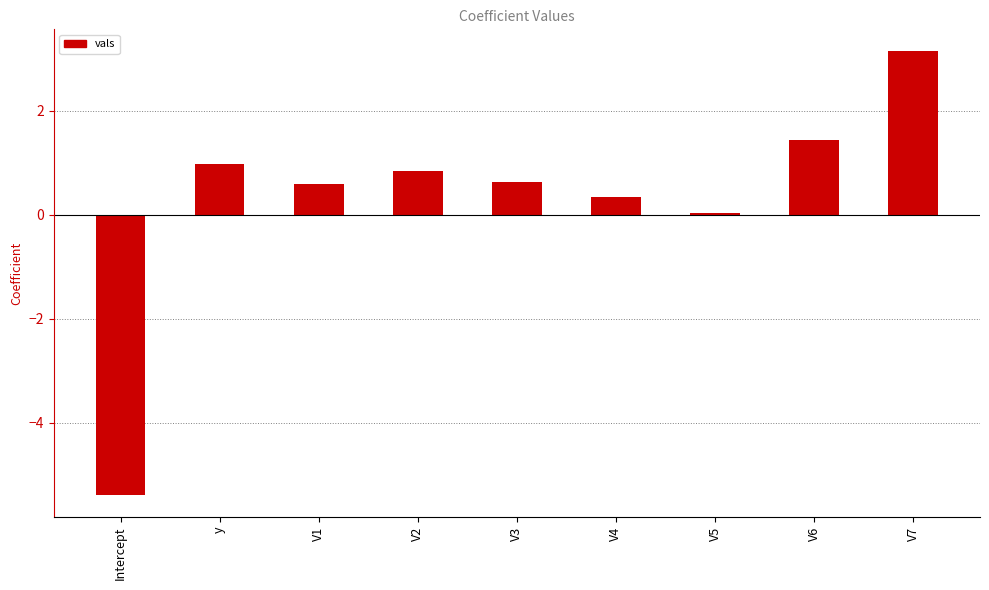

Between V1 and V4, which is larger?

V1